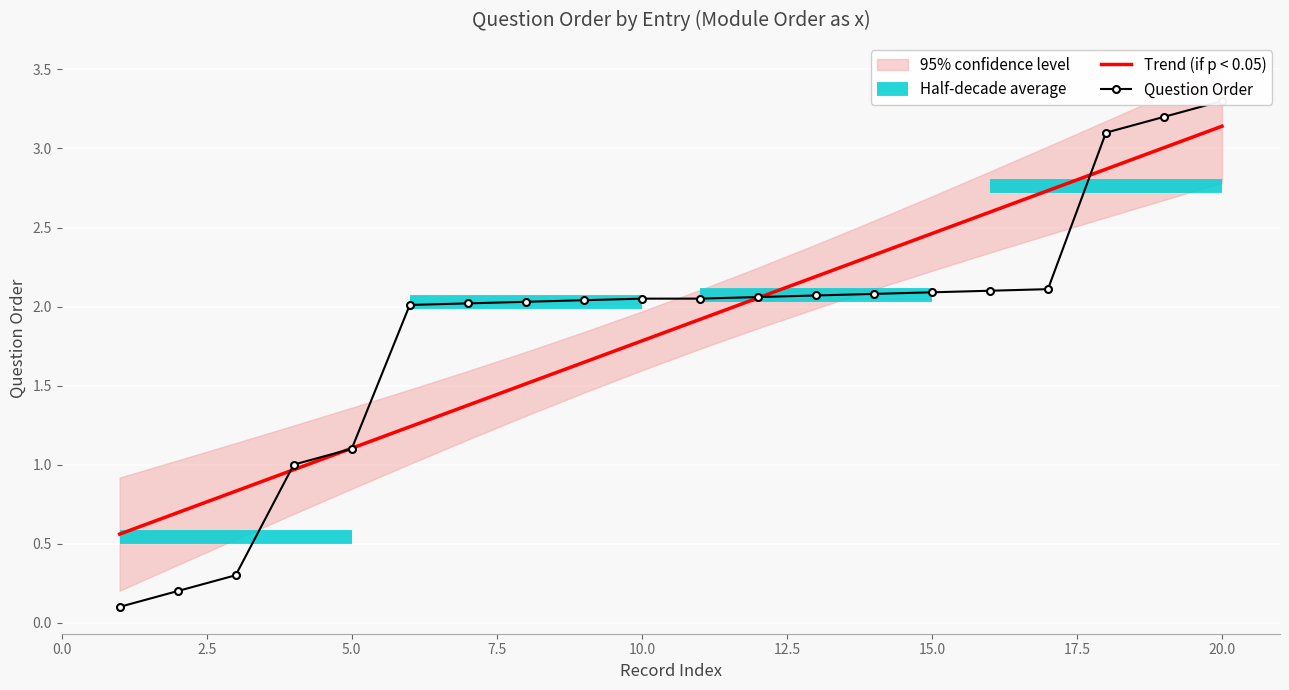

Which category has the highest value in the Trend (if p < 0.05) series?

20.0